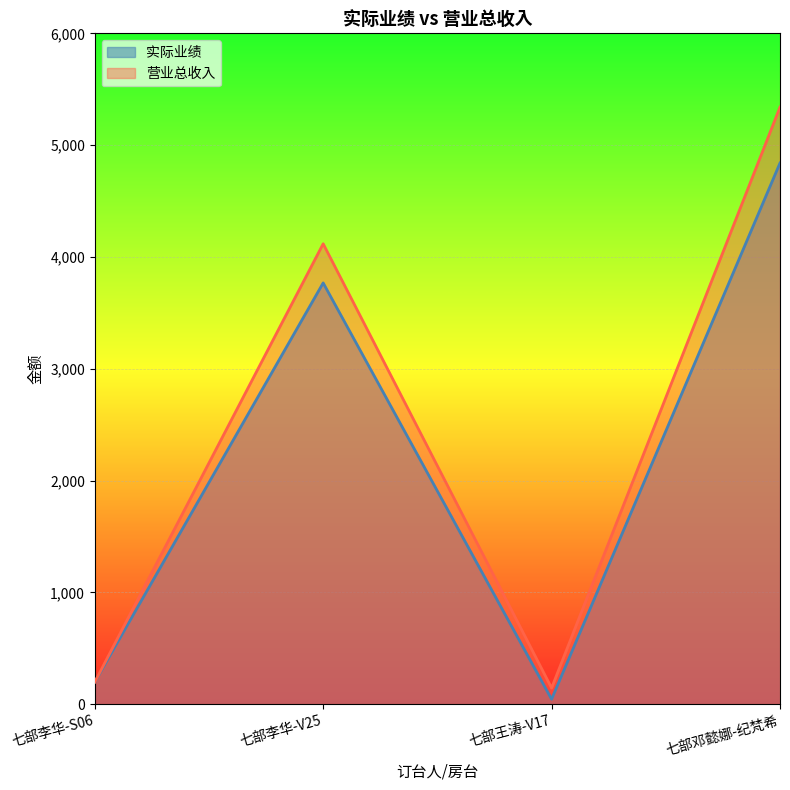

The 营业总收入 series shows 6129 at 七部李华-V25. True or false?

False